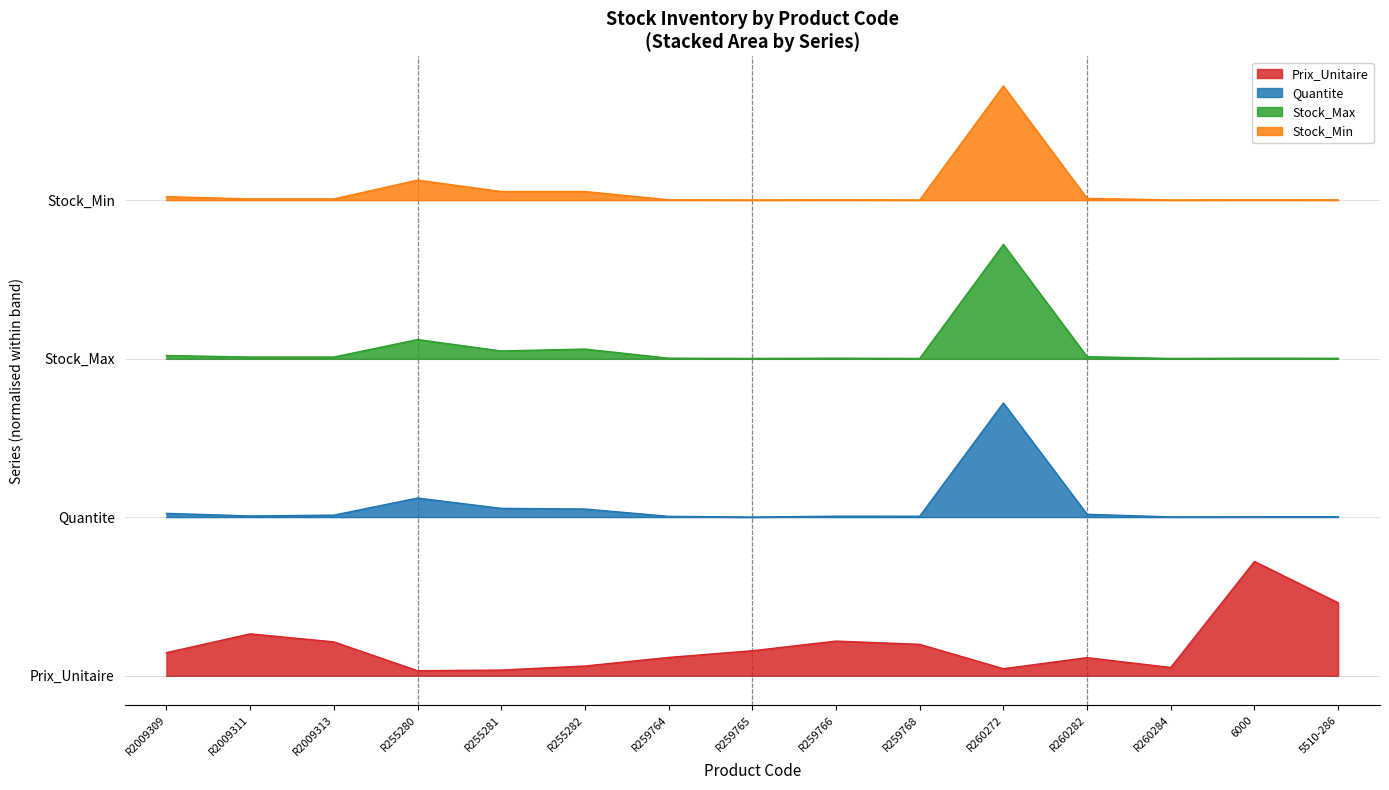

What is the label of the 11th point from the right?

R255281